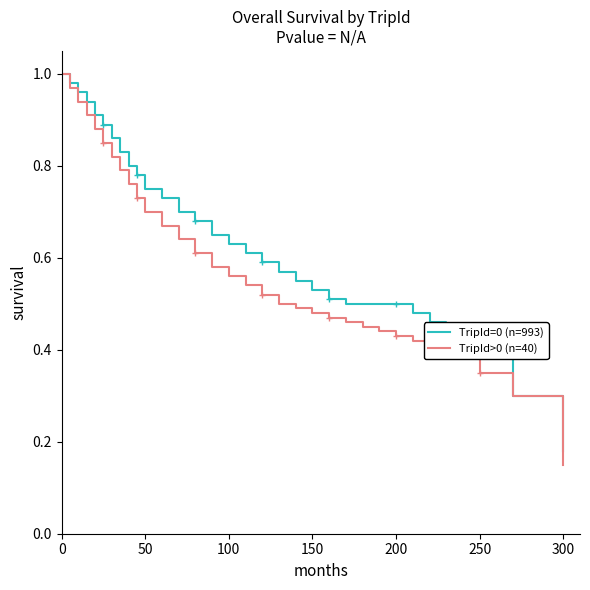

True or false: TripId>0 (n=40) has more than 2 points higher than both neighbors.

False